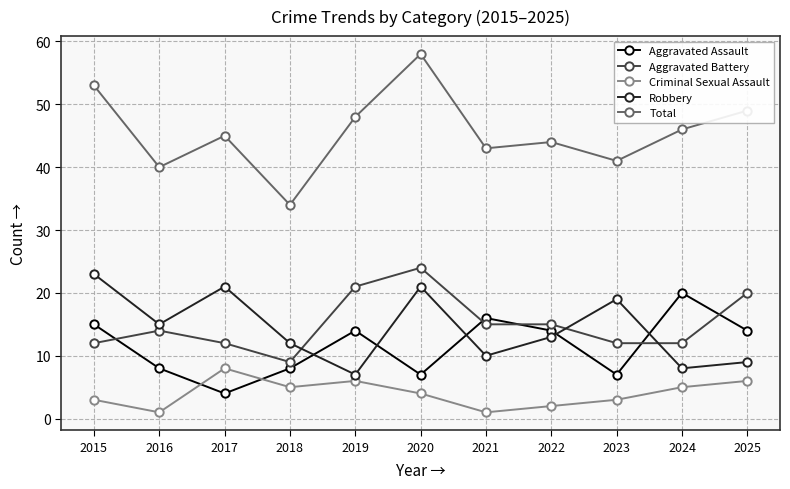

At which category is the sum across all series the highest?

2020